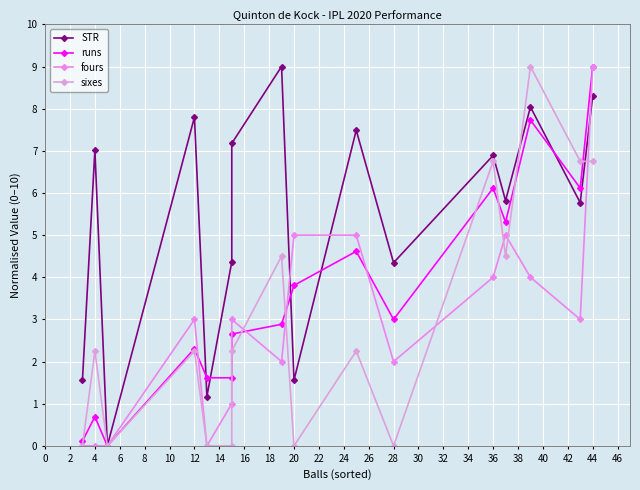

Reading left to right, extract all data points from this chart.

STR: 1.6	7.0	0.0	7.8	1.2	4.4	7.2	9.0	1.6	7.5	4.3	6.9	5.8	8.0	5.8	8.3
runs: 0.1	0.7	0.0	2.3	1.6	1.6	2.7	2.9	3.8	4.6	3.0	6.1	5.3	7.7	6.1	9.0
fours: 0.0	0.0	0.0	3.0	0.0	1.0	3.0	2.0	5.0	5.0	2.0	4.0	5.0	4.0	3.0	9.0
sixes: 0.0	2.2	0.0	2.2	0.0	0.0	2.2	4.5	0.0	2.2	0.0	6.8	4.5	9.0	6.8	6.8